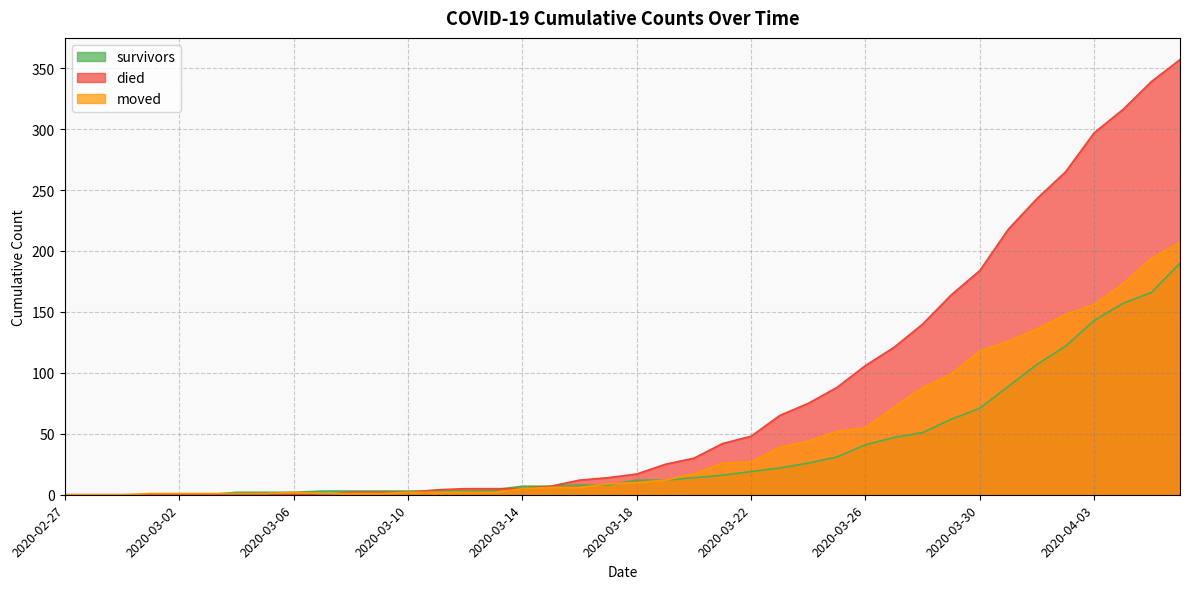

Reading left to right, what are all the values shown in this chart?

survivors: 0	0	0	0	0	0	2	2	2	3	3	3	3	3	3	4	7	7	8	8	12	12	14	16	19	22	26	31	41	47	51	62	71	89	107	122	143	157	166	190
died: 0	0	0	0	0	0	0	0	0	0	2	2	2	4	5	5	5	7	12	14	17	25	30	42	48	65	75	88	106	121	140	164	184	218	243	265	297	316	339	357
moved: 0	0	0	1	1	1	1	1	2	1	1	1	2	2	2	2	5	6	6	9	10	12	17	26	27	39	44	52	55	72	88	99	118	126	136	148	156	173	194	207